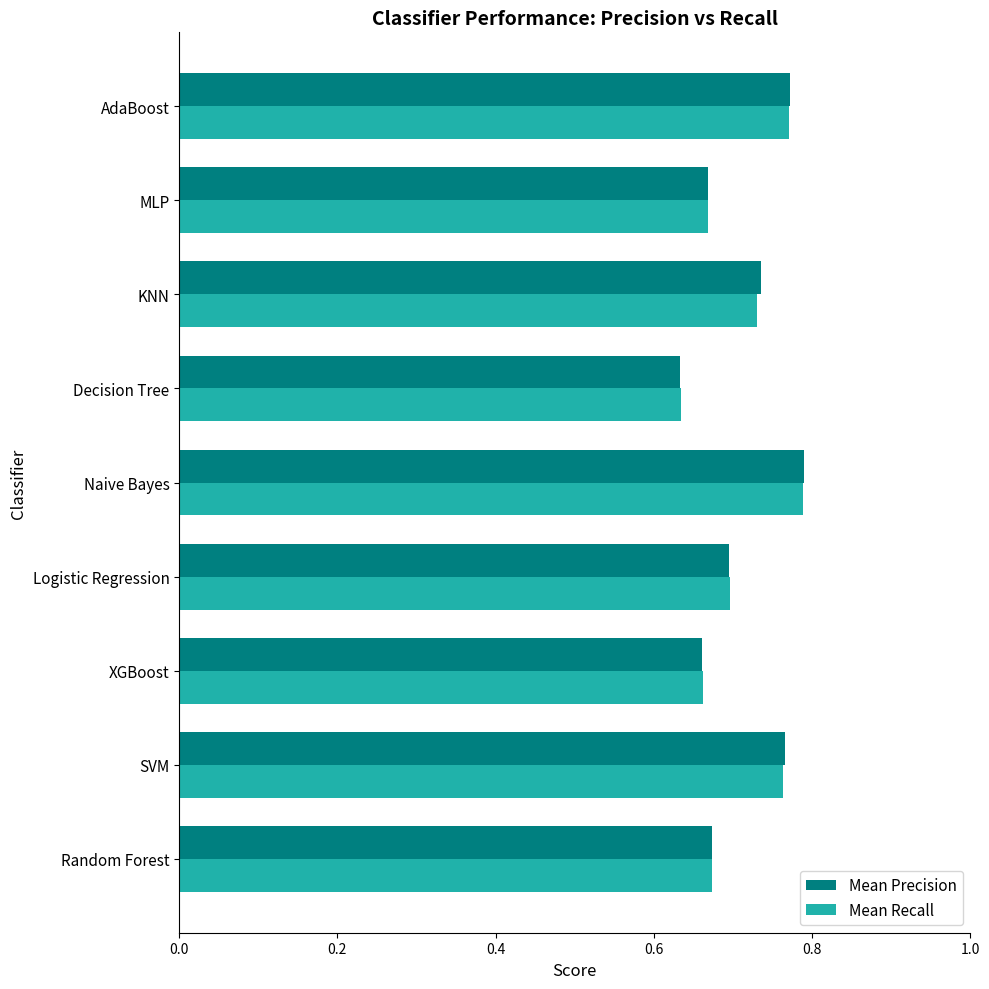

What is the total value across all series at SVM?

1.5